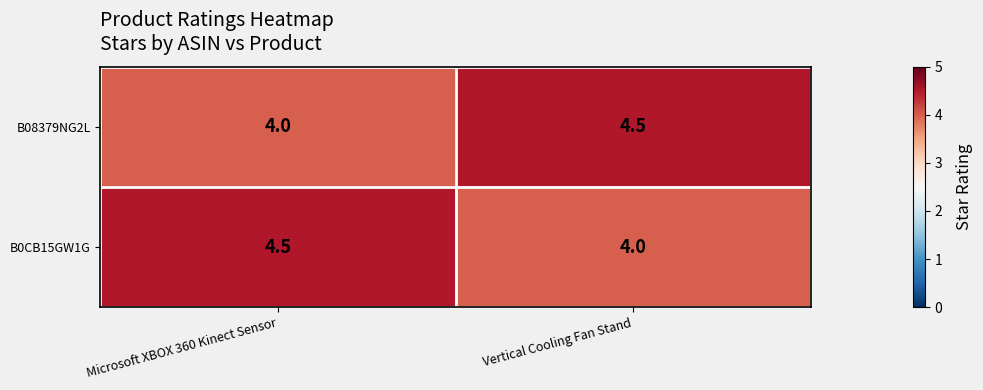

List the labels in order of B08379NG2L value, largest first.

Vertical Cooling Fan Stand, Microsoft XBOX 360 Kinect Sensor